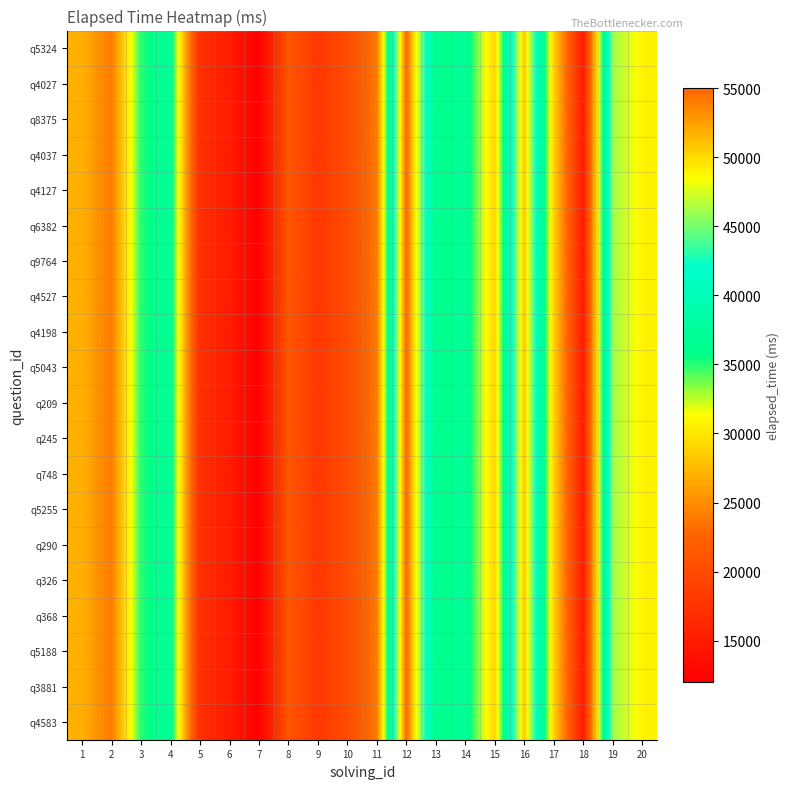

Reading left to right, what are all the values shown in this chart?

q4583: 1=27000	2=24000	3=35000	4=37000	5=17000	6=15000	7=12000	8=21000	9=18000	10=20000	11=24000	12=55000	13=36000	14=37000	15=29000	16=51000	17=29000	18=15000	19=46000	20=49000
q3881: 1=27000	2=24000	3=35000	4=37000	5=17000	6=15000	7=12000	8=21000	9=18000	10=20000	11=24000	12=55000	13=36000	14=37000	15=29000	16=51000	17=29000	18=15000	19=46000	20=49000
q5188: 1=27000	2=24000	3=35000	4=37000	5=17000	6=15000	7=12000	8=21000	9=18000	10=20000	11=24000	12=55000	13=36000	14=37000	15=29000	16=51000	17=29000	18=15000	19=46000	20=49000
q368: 1=27000	2=24000	3=35000	4=37000	5=17000	6=15000	7=12000	8=21000	9=18000	10=20000	11=24000	12=55000	13=36000	14=37000	15=29000	16=51000	17=29000	18=15000	19=46000	20=49000
q326: 1=27000	2=24000	3=35000	4=37000	5=17000	6=15000	7=12000	8=21000	9=18000	10=20000	11=24000	12=55000	13=36000	14=37000	15=29000	16=51000	17=29000	18=15000	19=46000	20=49000
q290: 1=27000	2=24000	3=35000	4=37000	5=17000	6=15000	7=12000	8=21000	9=18000	10=20000	11=24000	12=55000	13=36000	14=37000	15=29000	16=51000	17=29000	18=15000	19=46000	20=49000
q5255: 1=27000	2=24000	3=35000	4=37000	5=17000	6=15000	7=12000	8=21000	9=18000	10=20000	11=24000	12=55000	13=36000	14=37000	15=29000	16=51000	17=29000	18=15000	19=46000	20=49000
q748: 1=27000	2=24000	3=35000	4=37000	5=17000	6=15000	7=12000	8=21000	9=18000	10=20000	11=24000	12=55000	13=36000	14=37000	15=29000	16=51000	17=29000	18=15000	19=46000	20=49000
q245: 1=27000	2=24000	3=35000	4=37000	5=17000	6=15000	7=12000	8=21000	9=18000	10=20000	11=24000	12=55000	13=36000	14=37000	15=29000	16=51000	17=29000	18=15000	19=46000	20=49000
q209: 1=27000	2=24000	3=35000	4=37000	5=17000	6=15000	7=12000	8=21000	9=18000	10=20000	11=24000	12=55000	13=36000	14=37000	15=29000	16=51000	17=29000	18=15000	19=46000	20=49000
q5043: 1=27000	2=24000	3=35000	4=37000	5=17000	6=15000	7=12000	8=21000	9=18000	10=20000	11=24000	12=55000	13=36000	14=37000	15=29000	16=51000	17=29000	18=15000	19=46000	20=49000
q4198: 1=27000	2=24000	3=35000	4=37000	5=17000	6=15000	7=12000	8=21000	9=18000	10=20000	11=24000	12=55000	13=36000	14=37000	15=29000	16=51000	17=29000	18=15000	19=46000	20=49000
q4527: 1=27000	2=24000	3=35000	4=37000	5=17000	6=15000	7=12000	8=21000	9=18000	10=20000	11=24000	12=55000	13=36000	14=37000	15=29000	16=51000	17=29000	18=15000	19=46000	20=49000
q9764: 1=27000	2=24000	3=35000	4=37000	5=17000	6=15000	7=12000	8=21000	9=18000	10=20000	11=24000	12=55000	13=36000	14=37000	15=29000	16=51000	17=29000	18=15000	19=46000	20=49000
q6382: 1=27000	2=24000	3=35000	4=37000	5=17000	6=15000	7=12000	8=21000	9=18000	10=20000	11=24000	12=55000	13=36000	14=37000	15=29000	16=51000	17=29000	18=15000	19=46000	20=49000
q4127: 1=27000	2=24000	3=35000	4=37000	5=17000	6=15000	7=12000	8=21000	9=18000	10=20000	11=24000	12=55000	13=36000	14=37000	15=29000	16=51000	17=29000	18=15000	19=46000	20=49000
q4037: 1=27000	2=24000	3=35000	4=37000	5=17000	6=15000	7=12000	8=21000	9=18000	10=20000	11=24000	12=55000	13=36000	14=37000	15=29000	16=51000	17=29000	18=15000	19=46000	20=49000
q8375: 1=27000	2=24000	3=35000	4=37000	5=17000	6=15000	7=12000	8=21000	9=18000	10=20000	11=24000	12=55000	13=36000	14=37000	15=29000	16=51000	17=29000	18=15000	19=46000	20=49000
q4027: 1=27000	2=24000	3=35000	4=37000	5=17000	6=15000	7=12000	8=21000	9=18000	10=20000	11=24000	12=55000	13=36000	14=37000	15=29000	16=51000	17=29000	18=15000	19=46000	20=49000
q5324: 1=27000	2=24000	3=35000	4=37000	5=17000	6=15000	7=12000	8=21000	9=18000	10=20000	11=24000	12=55000	13=36000	14=37000	15=29000	16=51000	17=29000	18=15000	19=46000	20=49000